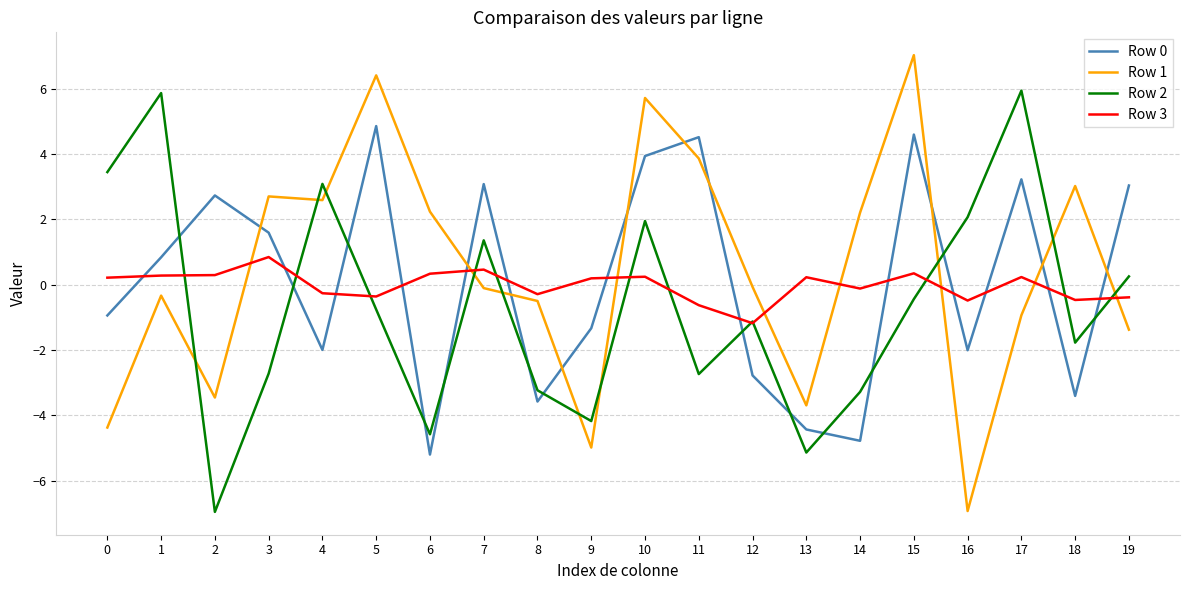

Is the value of Row 3 at 5 greater than the value of Row 2 at 6?

Yes